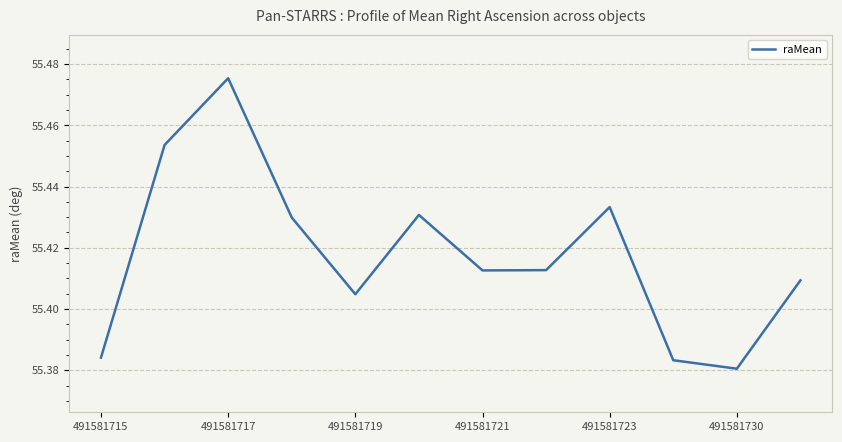

At which category does the chart reach its minimum across all series?

491581730